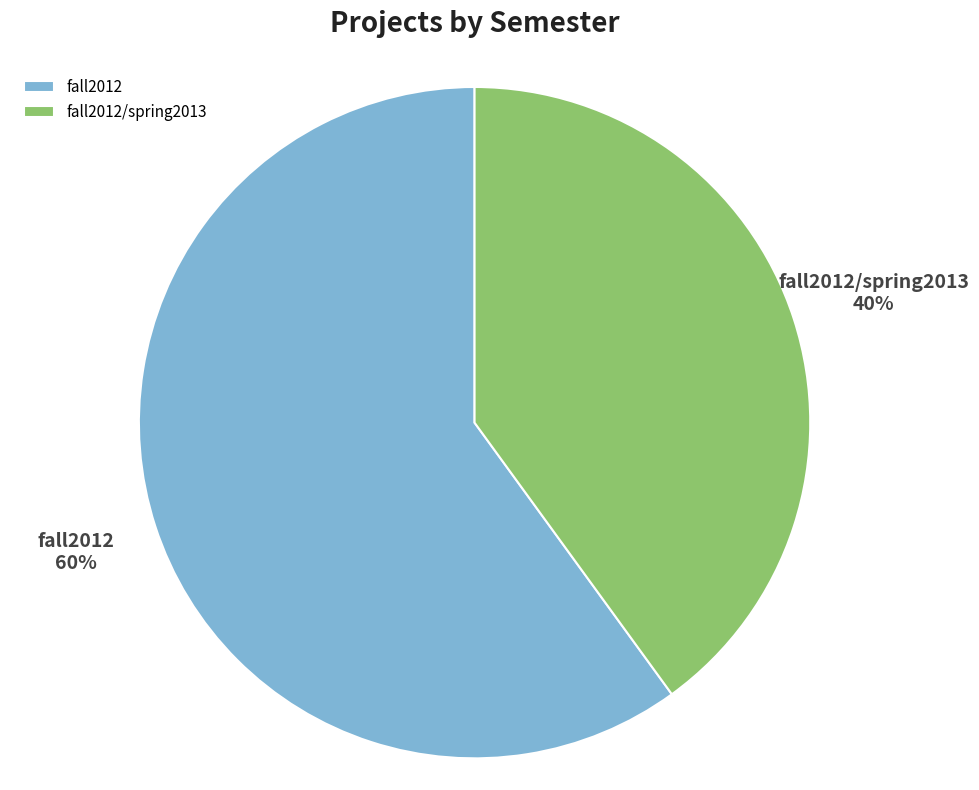

How many slices are in this pie chart?

2